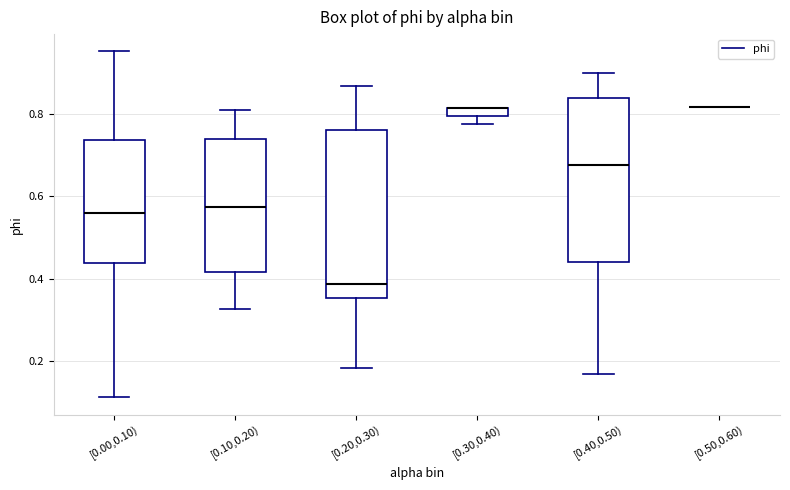

Where is the lower edge of the box for [0.00,0.10) on the y-axis? The values are not printed on the chart, so give them approximately, as read against the axis.

0.44